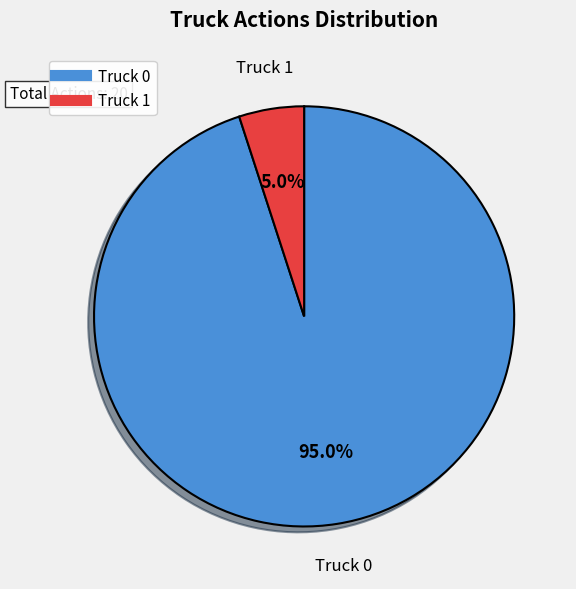

What is the majority slice?

Truck 0